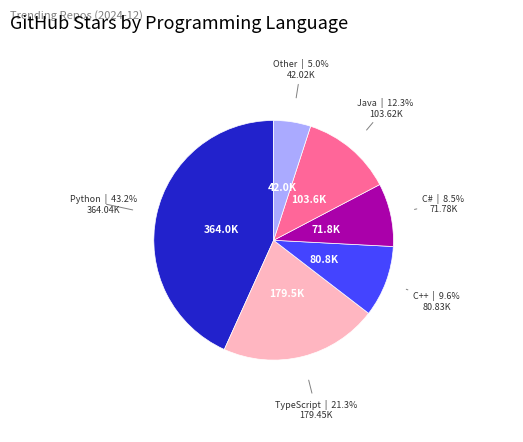

Is there any slice that represents more than half of the pie?

No